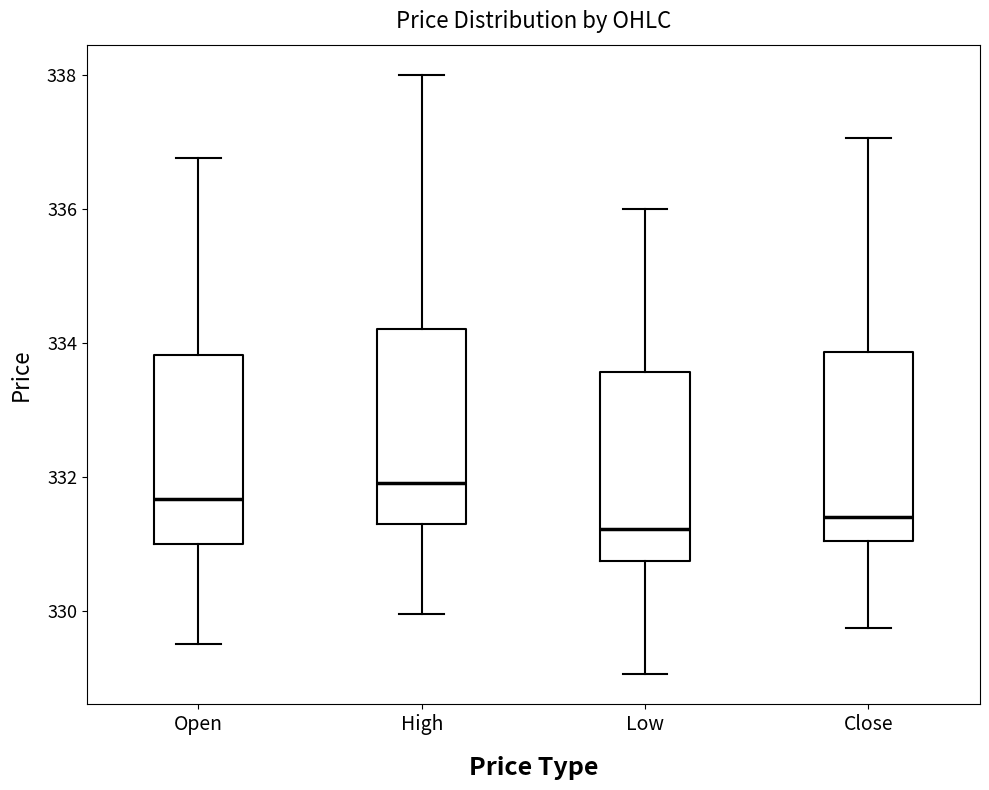

Reading left to right, transcribe this box plot: for each box, give where its median line is, the range the box spans, and where its two whiskers end, as read against the y-axis. The values are not printed on the chart, so give them approximately, as read against the axis.

Open: median 331.6, box 331.0 to 333.8, whiskers 329.6 to 336.8
High: median 332.0, box 331.4 to 334.2, whiskers 330.0 to 338.0
Low: median 331.2, box 330.8 to 333.6, whiskers 329.0 to 336.0
Close: median 331.4, box 331.0 to 333.8, whiskers 329.8 to 337.0